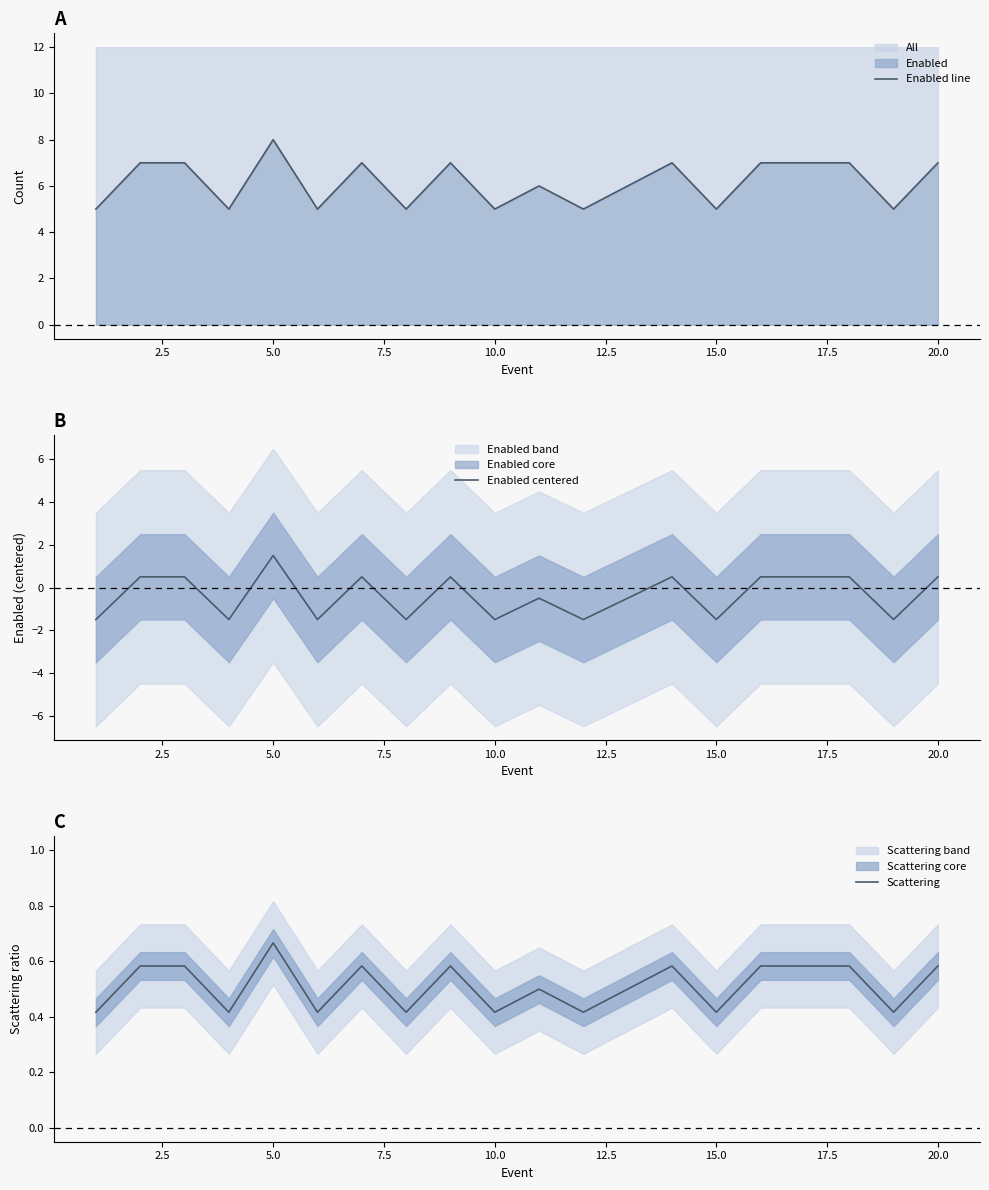

Reading left to right, what are all the values shown in this chart?

Enabled line: 5.0	7.0	7.0	5.0	8.0	5.0	7.0	5.0	7.0	5.0	6.0	5.0	6.0	7.0	5.0	7.0	7.0	7.0	5.0	7.0
Enabled centered: -1.5	0.5	0.5	-1.5	1.5	-1.5	0.5	-1.5	0.5	-1.5	-0.5	-1.5	-0.5	0.5	-1.5	0.5	0.5	0.5	-1.5	0.5
Scattering: 0.4	0.6	0.6	0.4	0.7	0.4	0.6	0.4	0.6	0.4	0.5	0.4	0.5	0.6	0.4	0.6	0.6	0.6	0.4	0.6